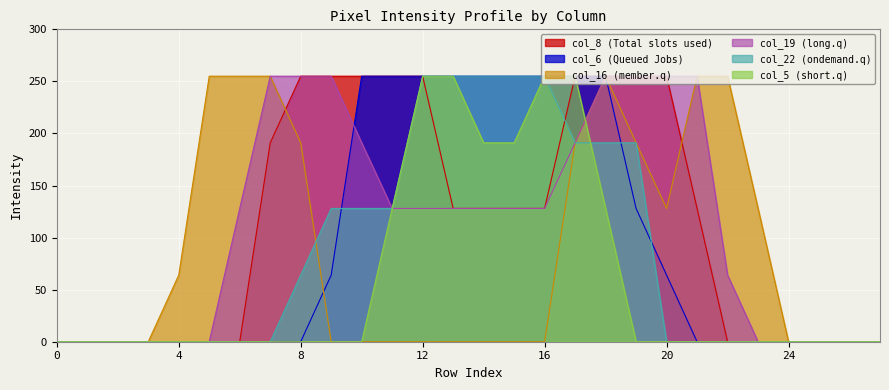

The col_16 series shows -171 at 14. True or false?

False